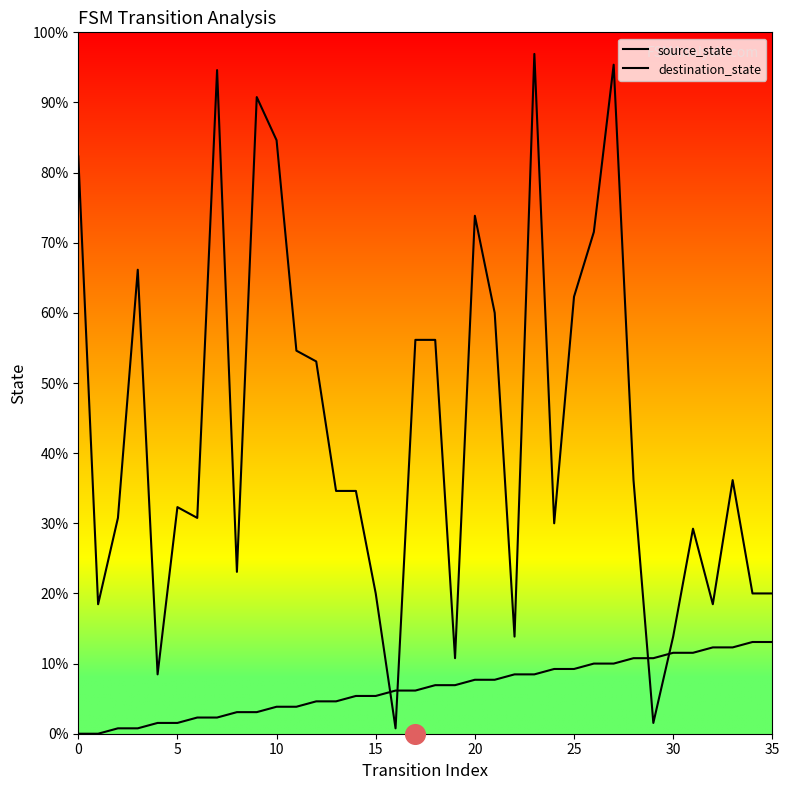

Which series has the widest spread of Y values?

destination_state